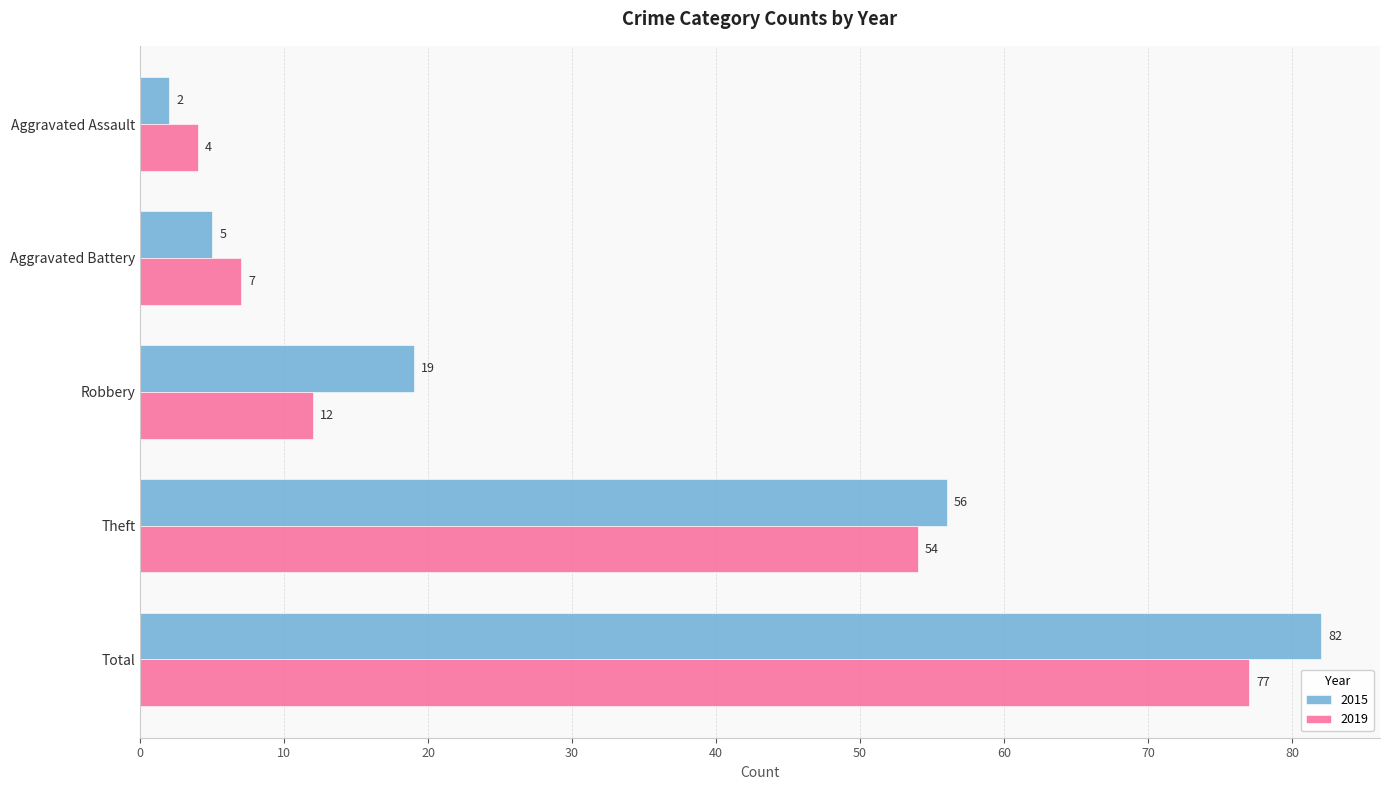

Which series has the widest spread of values?

2015